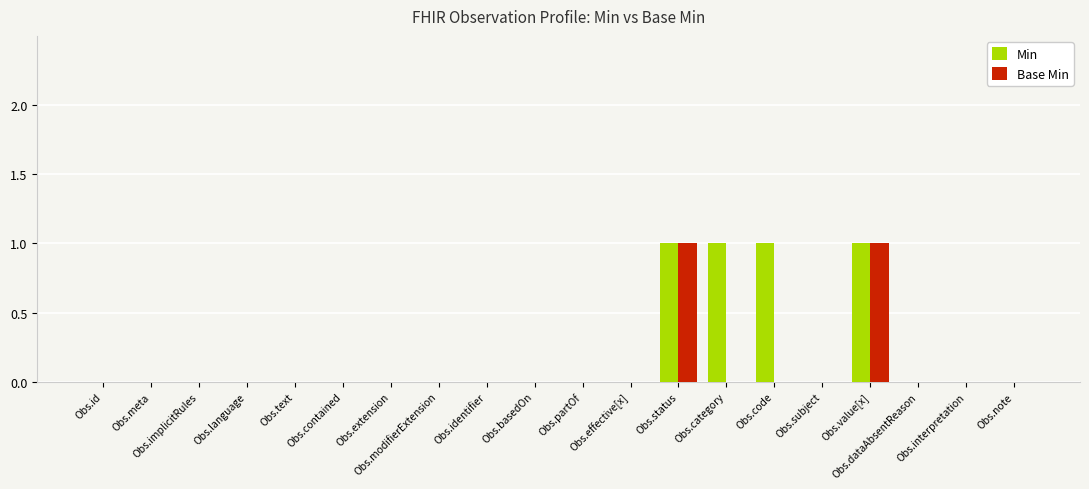

The value of Min at Obs.interpretation is 0. True or false?

True